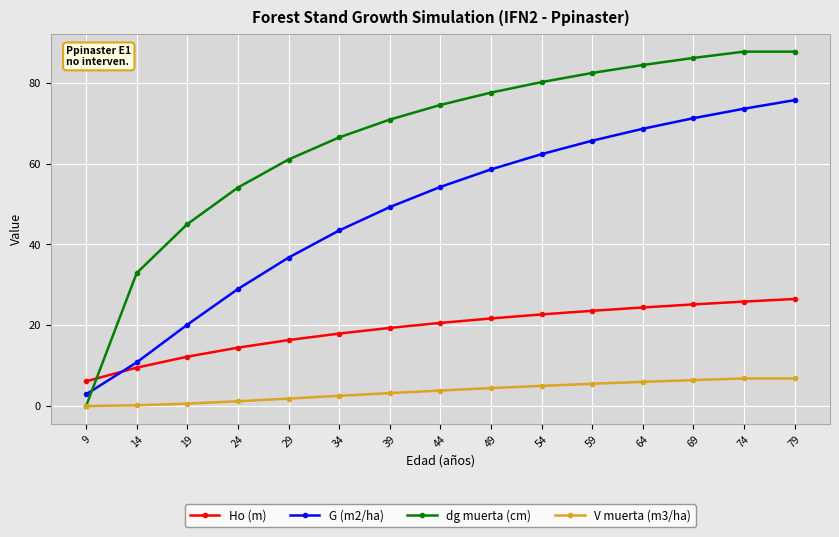

How many series are shown in this chart?

4